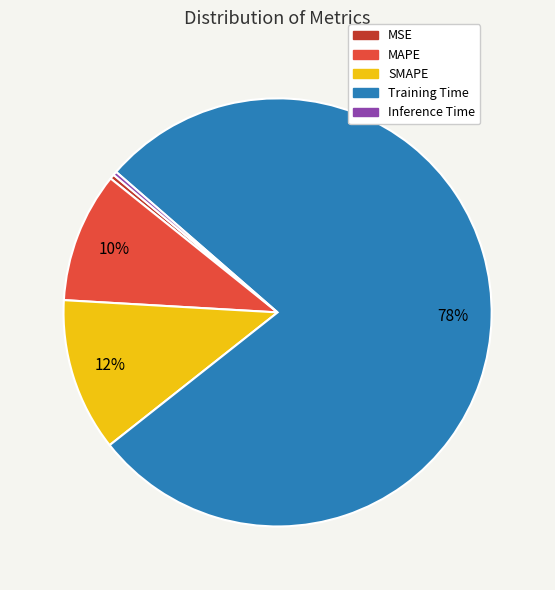

Is the sum of SMAPE and MAPE greater than half?

No